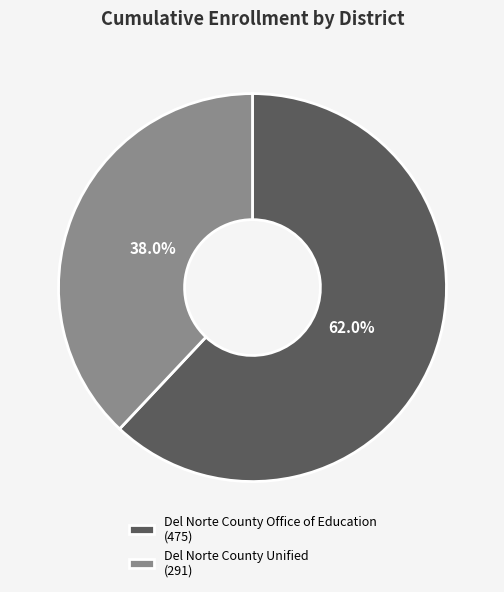

Count the number of slices in the pie.

2